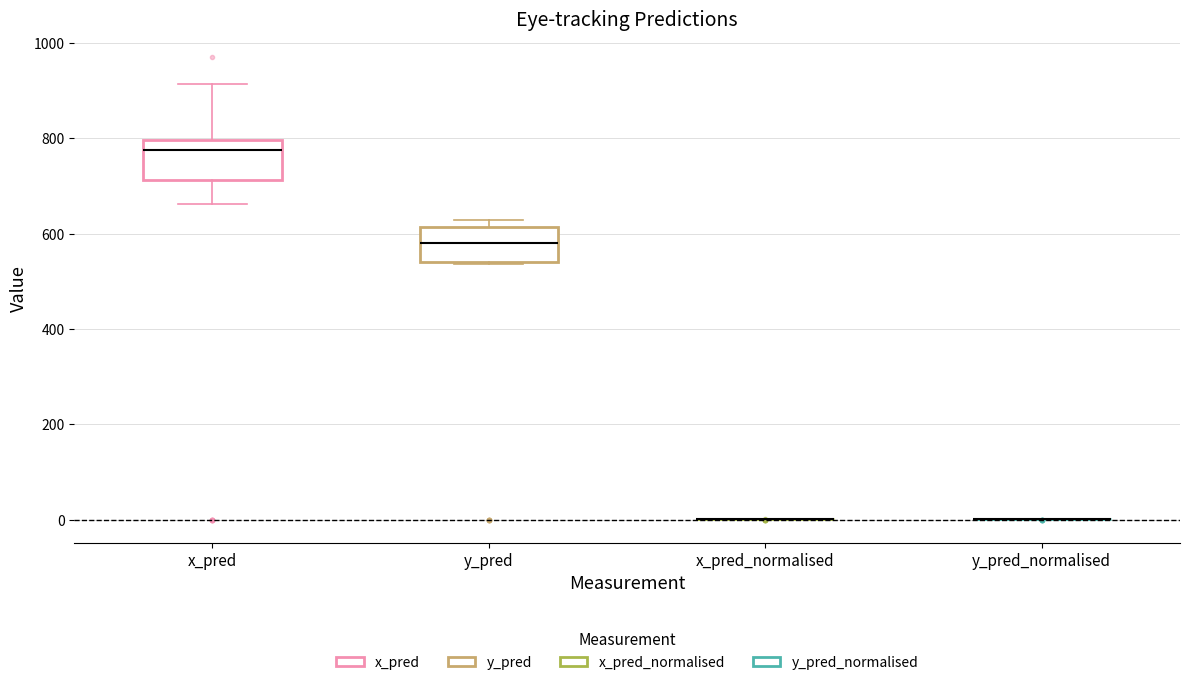

Where is the lower edge of the box for x_pred on the y-axis? The values are not printed on the chart, so give them approximately, as read against the axis.

720